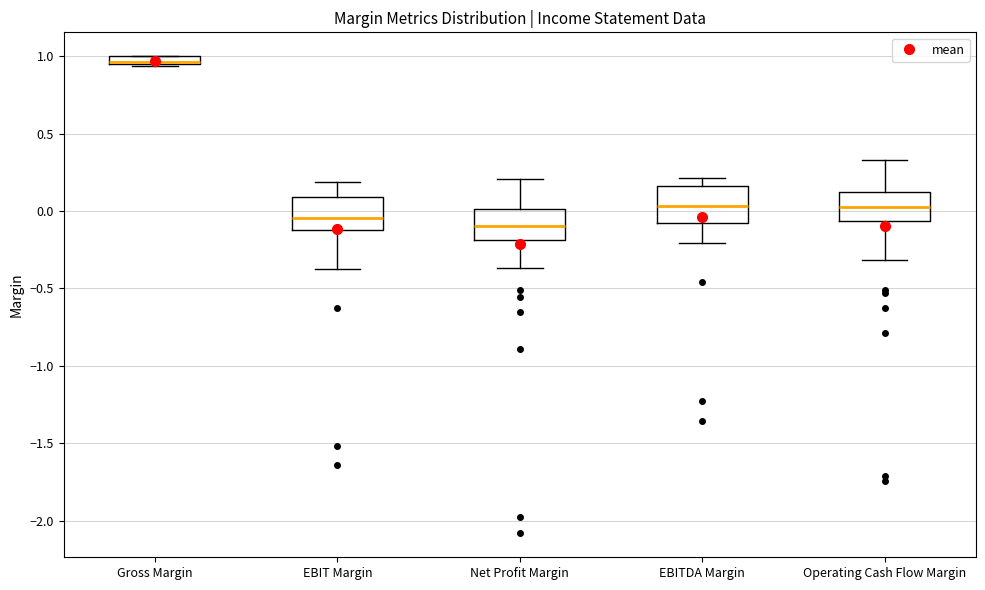

Which box has the highest median line?

Gross Margin